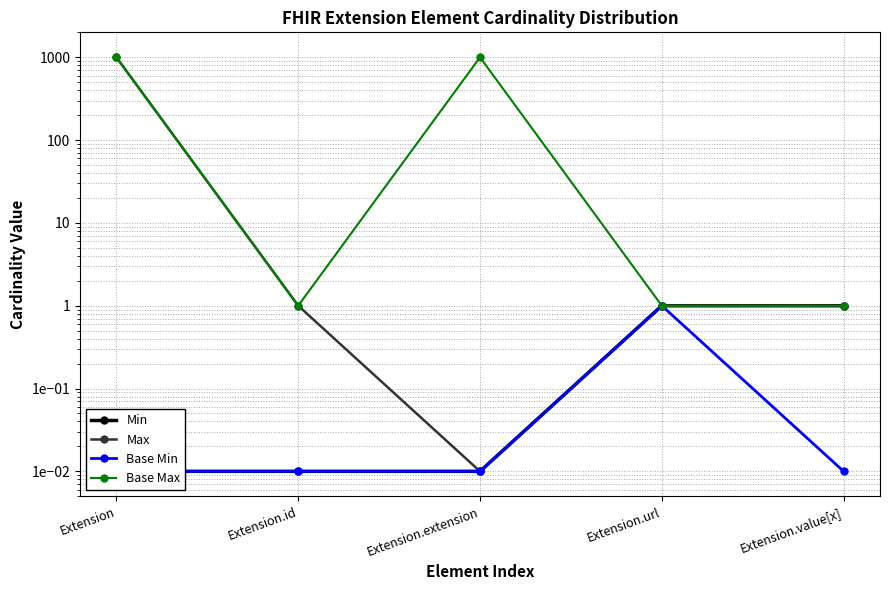

The value of Base Max at Extension.extension is 999.0. True or false?

True